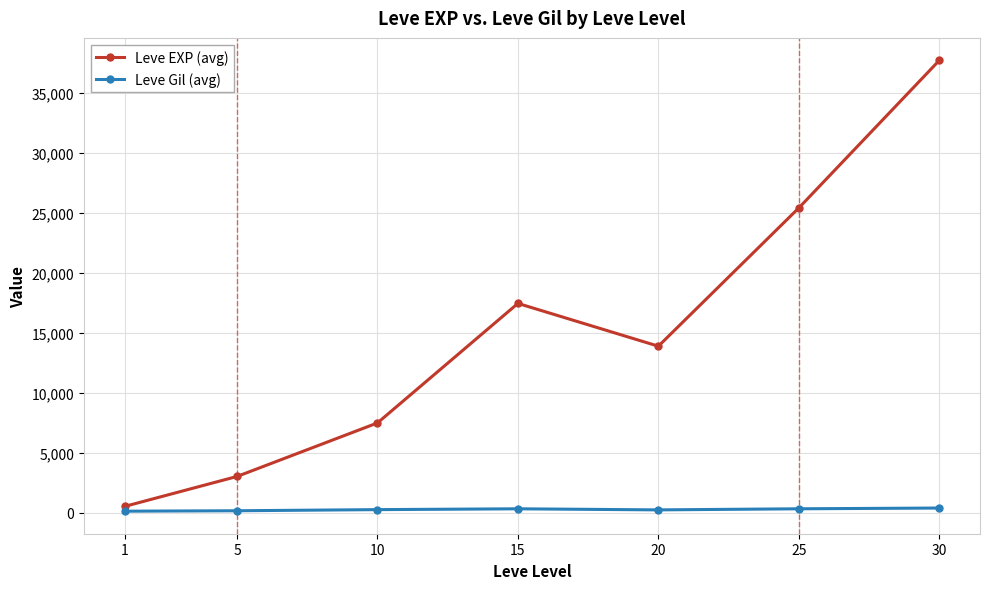

At 10, list the series in order from smallest to largest.

Leve Gil (avg), Leve EXP (avg)